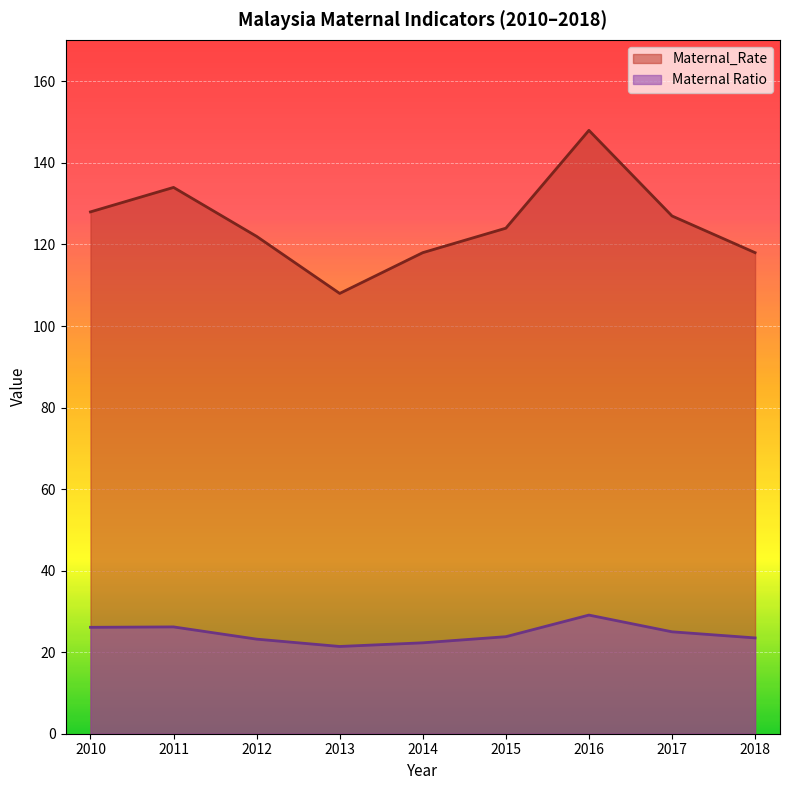

What is the minimum value for Maternal_Rate?

108.0